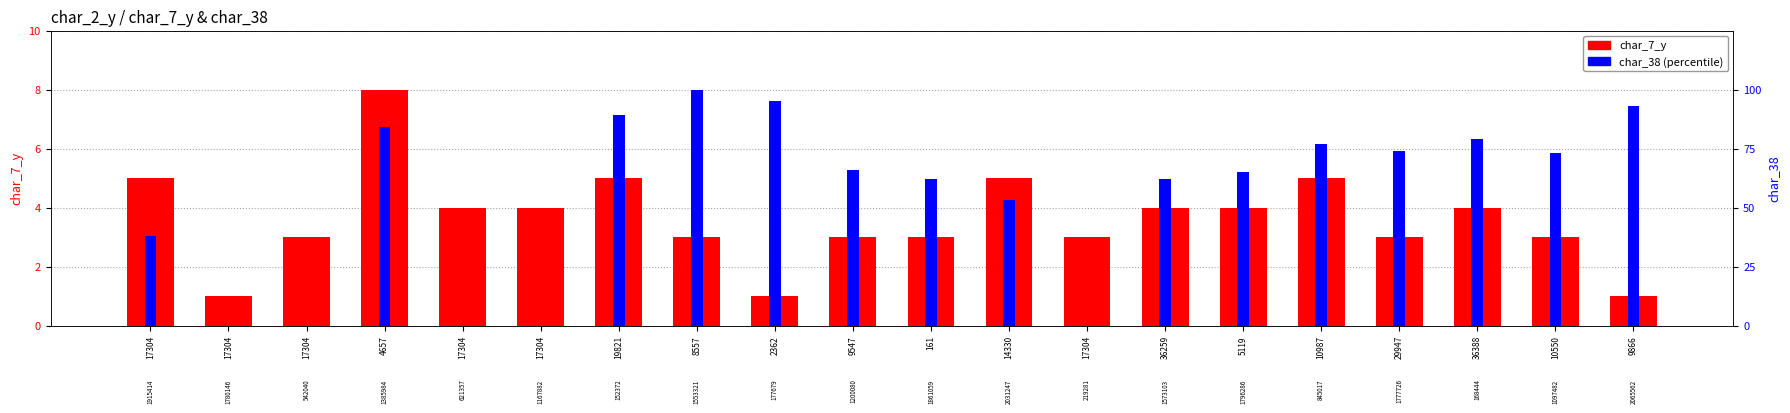

The value of char_7_y at 17304 is 2. True or false?

False